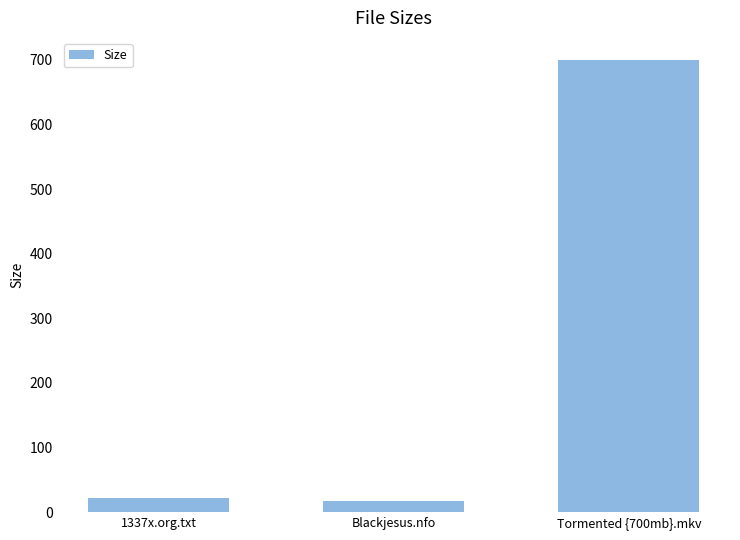

What position from the right is Blackjesus.nfo?

2